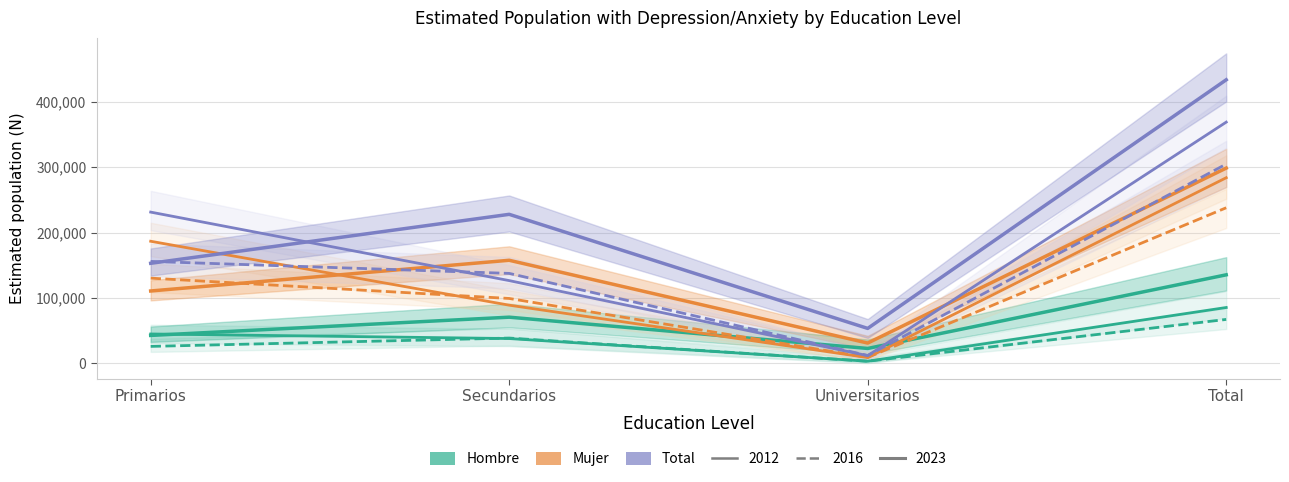

Between Primarios and Total, which series saw the biggest shift?

Hombre 2023